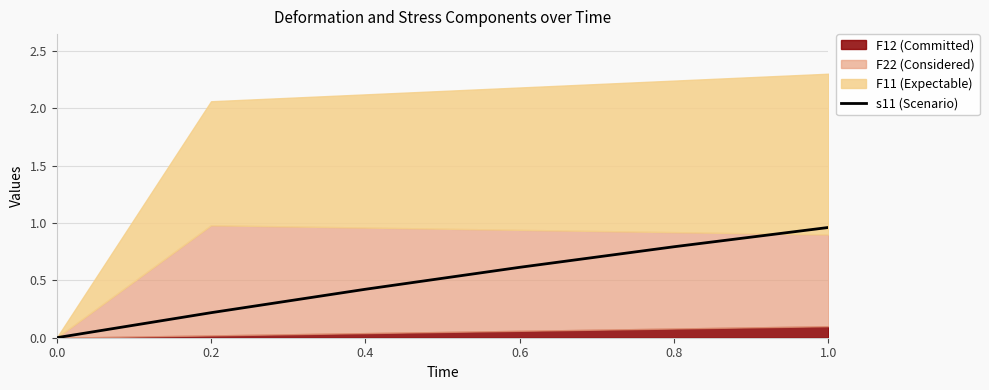

What is the label of the 5th point from the left?

0.8